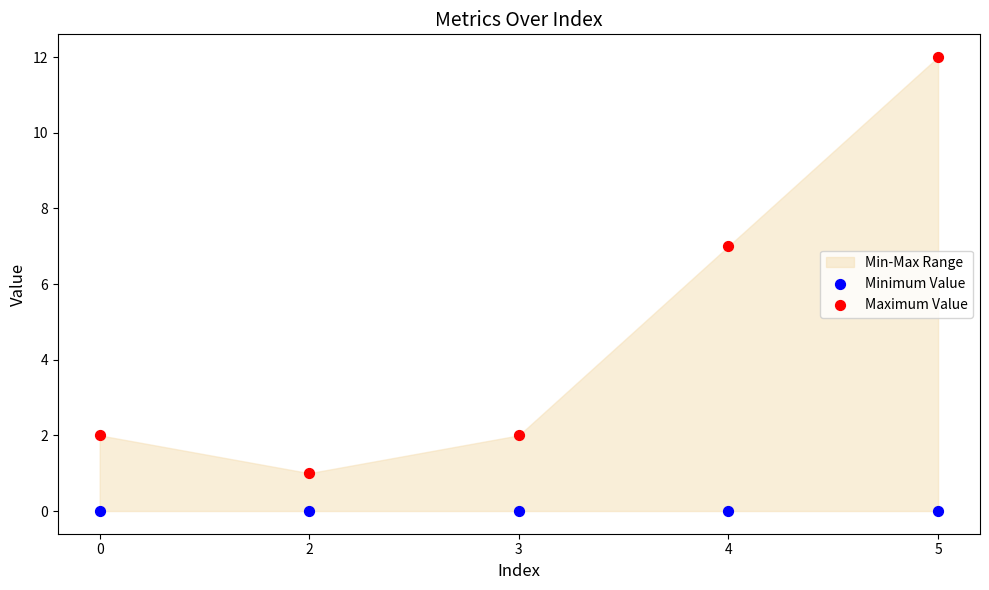

Across all series, what Y value is closest to 6?

7